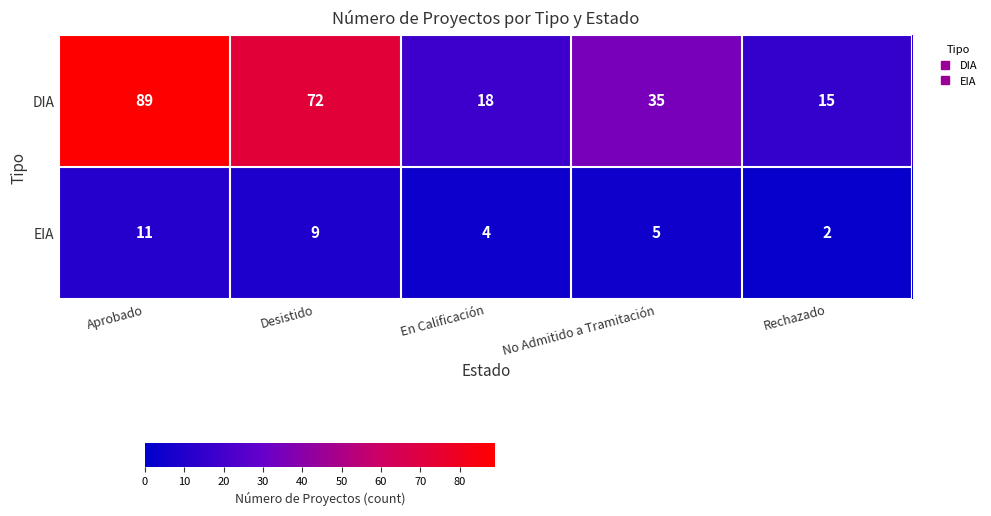

The EIA series shows 11 at Aprobado. True or false?

True